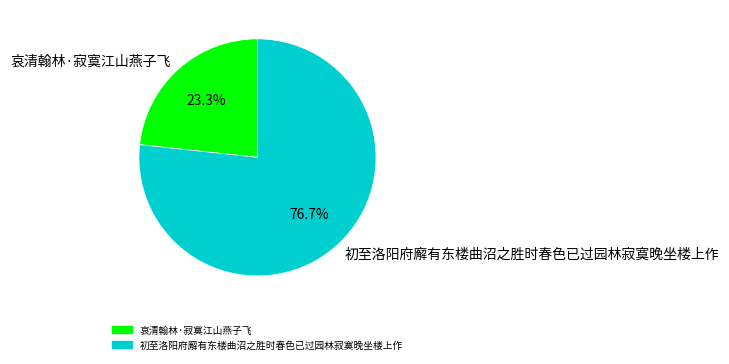

Is the sum of 初至洛阳府廨有东楼曲沼之胜时春色已过园林寂寞晚坐楼上作 and 哀清翰林·寂寞江山燕子飞 greater than half?

Yes